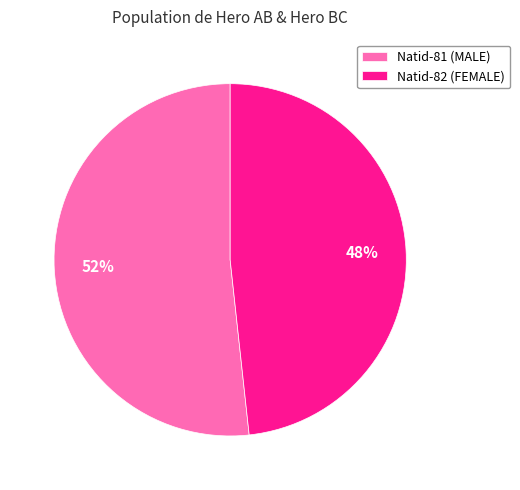

To the nearest percent, what is the combined percentage of Natid-81 (MALE) and Natid-82 (FEMALE)?

100%